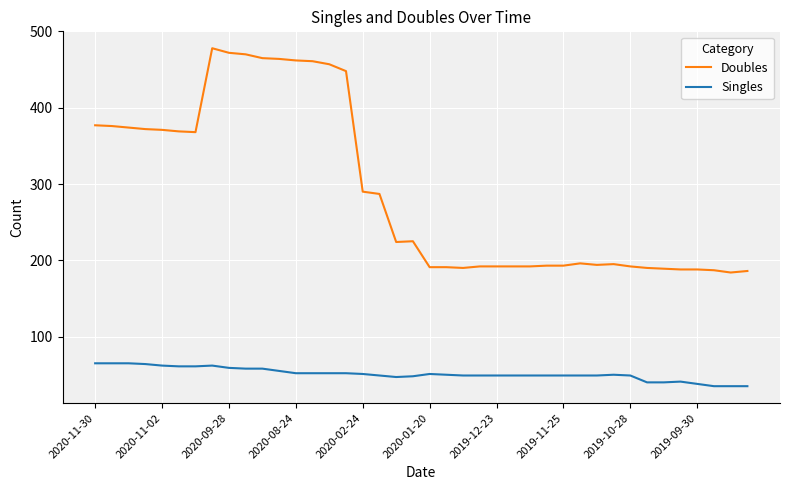

Which series has the widest spread of values?

Doubles